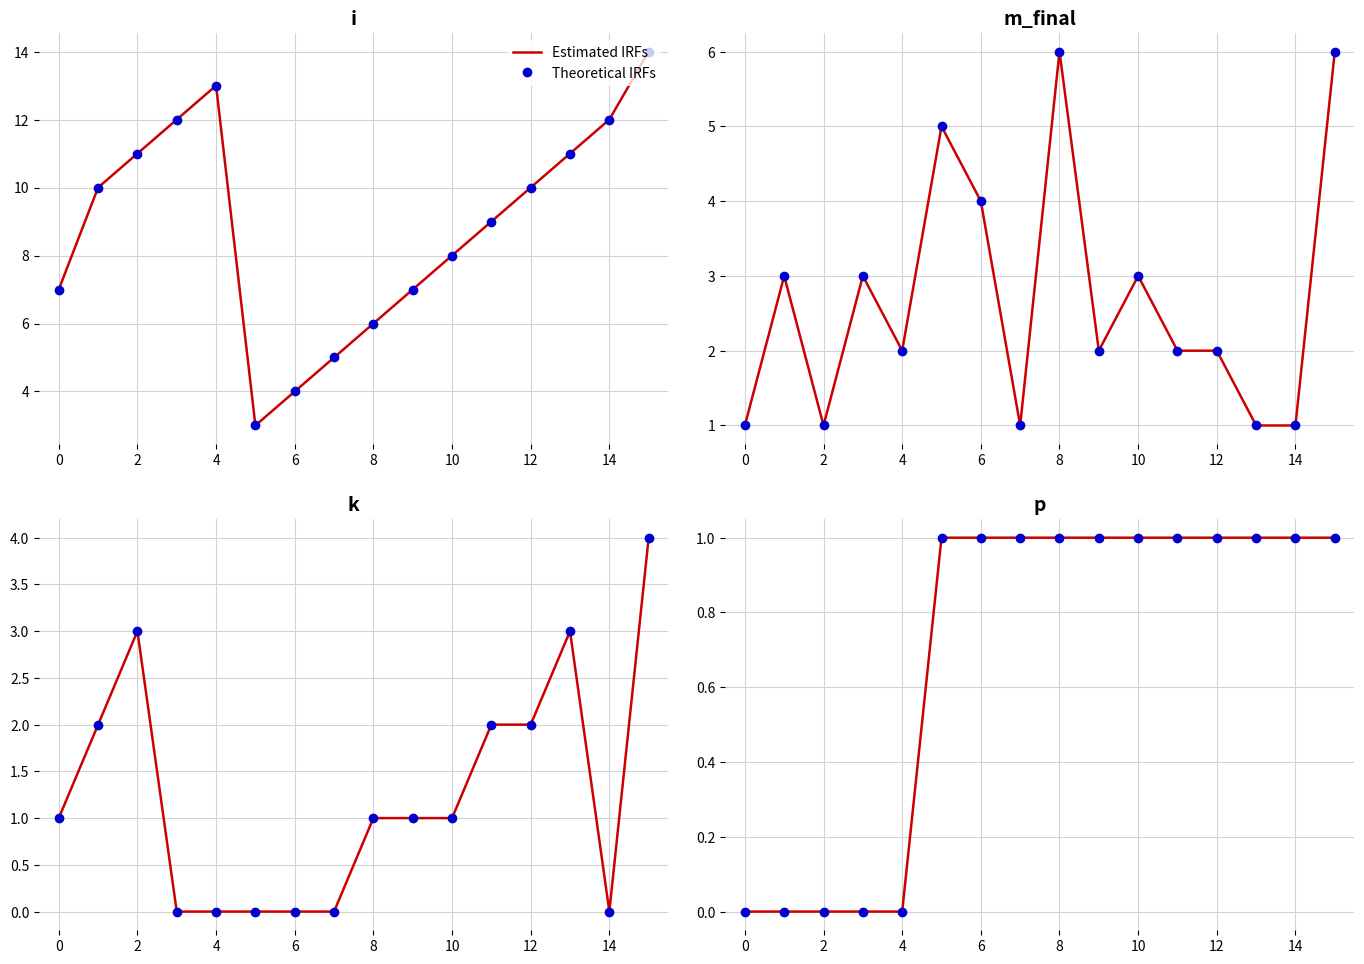

How many series are shown in this chart?

2